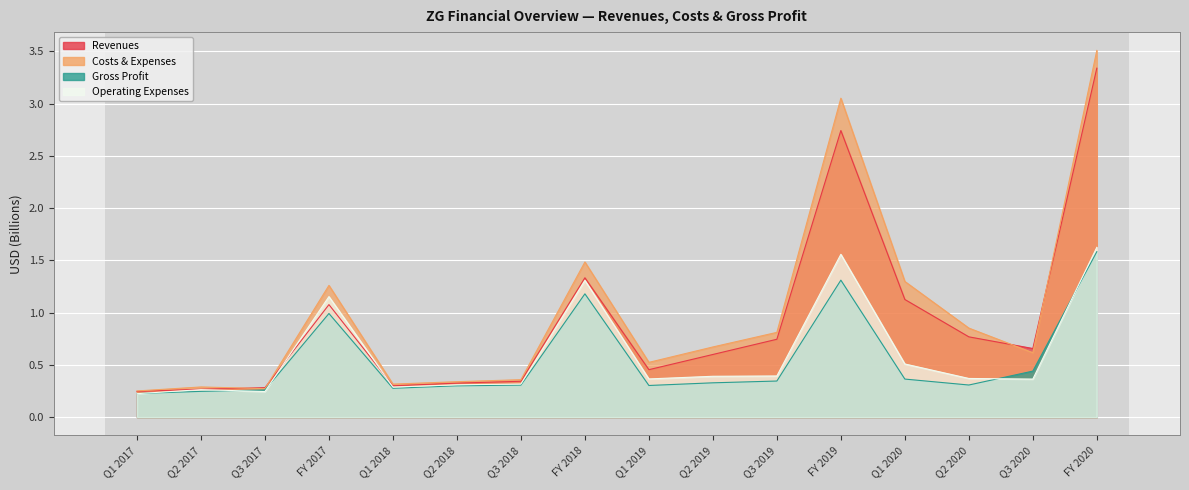

What is the difference between the maximum and minimum values in the Revenues series?

3.1